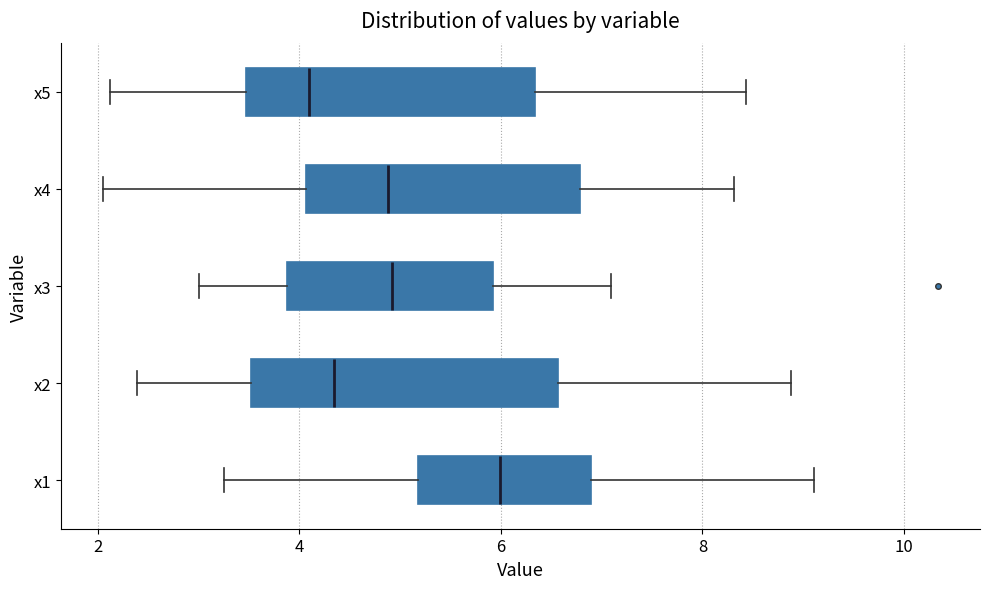

Reading bottom to top, read every box against the x-axis: the position of its median line, the range the box covers, and the ends of its whiskers. The values are not printed on the chart, so give them approximately, as read against the axis.

x1: median 6.0, box 5.2 to 6.8, whiskers 3.2 to 9.2
x2: median 4.4, box 3.6 to 6.6, whiskers 2.4 to 8.8
x3: median 5.0, box 3.8 to 6.0, whiskers 3.0 to 7.0
x4: median 4.8, box 4.0 to 6.8, whiskers 2.0 to 8.4
x5: median 4.0, box 3.4 to 6.4, whiskers 2.2 to 8.4